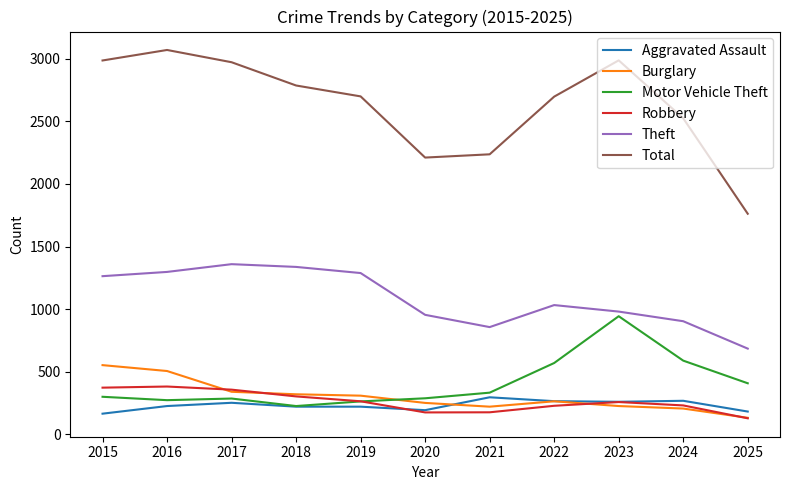

True or false: Burglary and Theft cross at least once.

False